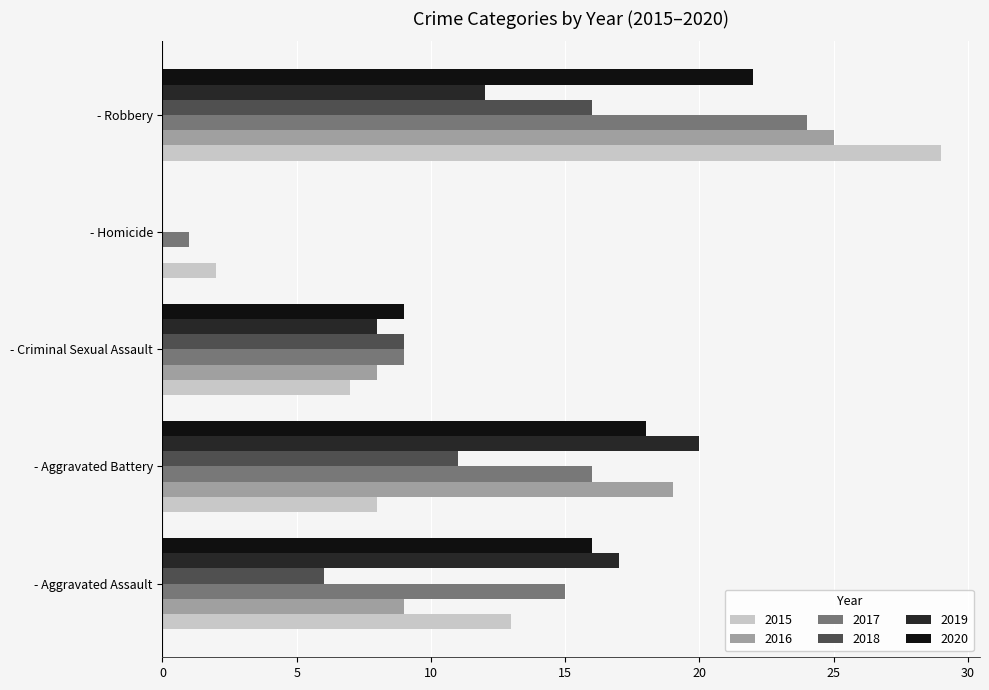

What is the highest value of the 2020 series?

22